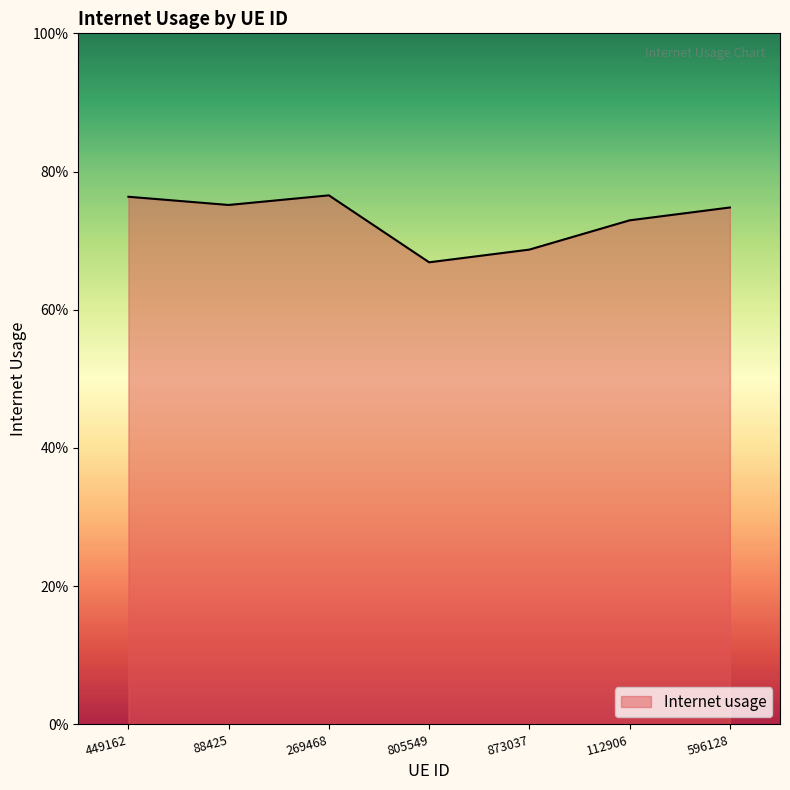

How many values are between 0 and 1?

7